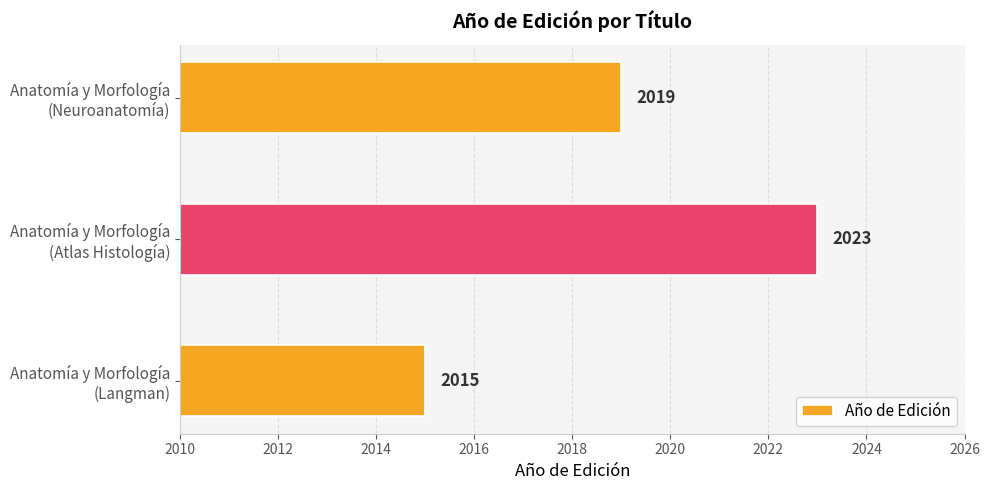

What is the difference between the maximum and minimum values?

8